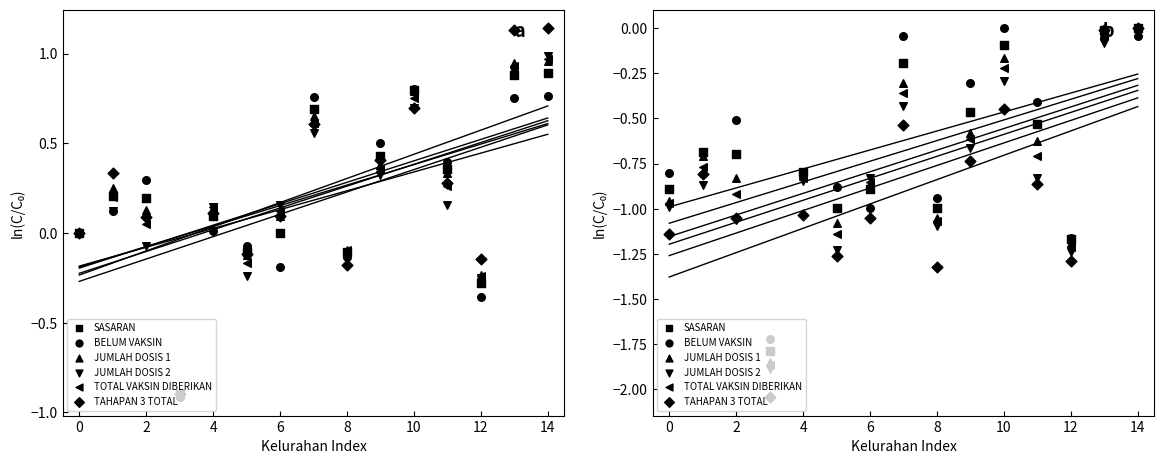

Which series has the widest spread of Y values?

TAHAPAN 3 TOTAL